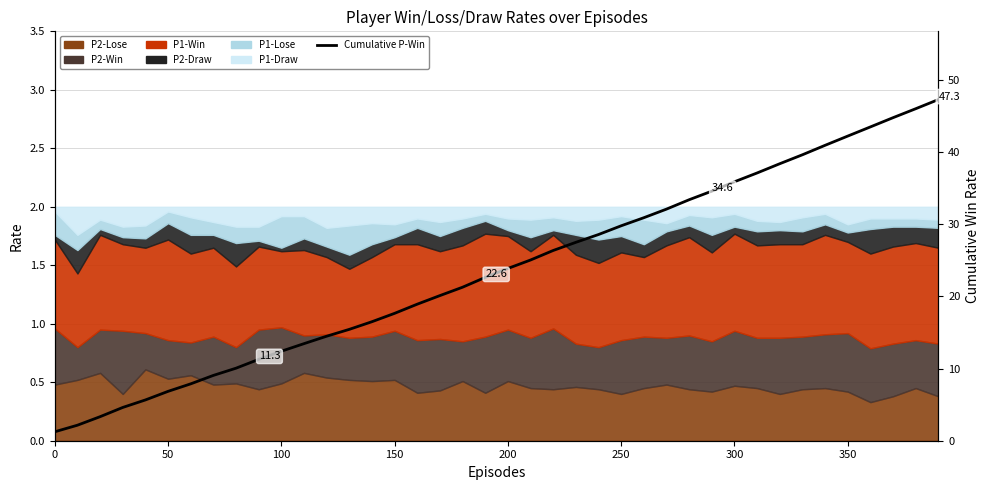

What is the sum of all values?

942.6